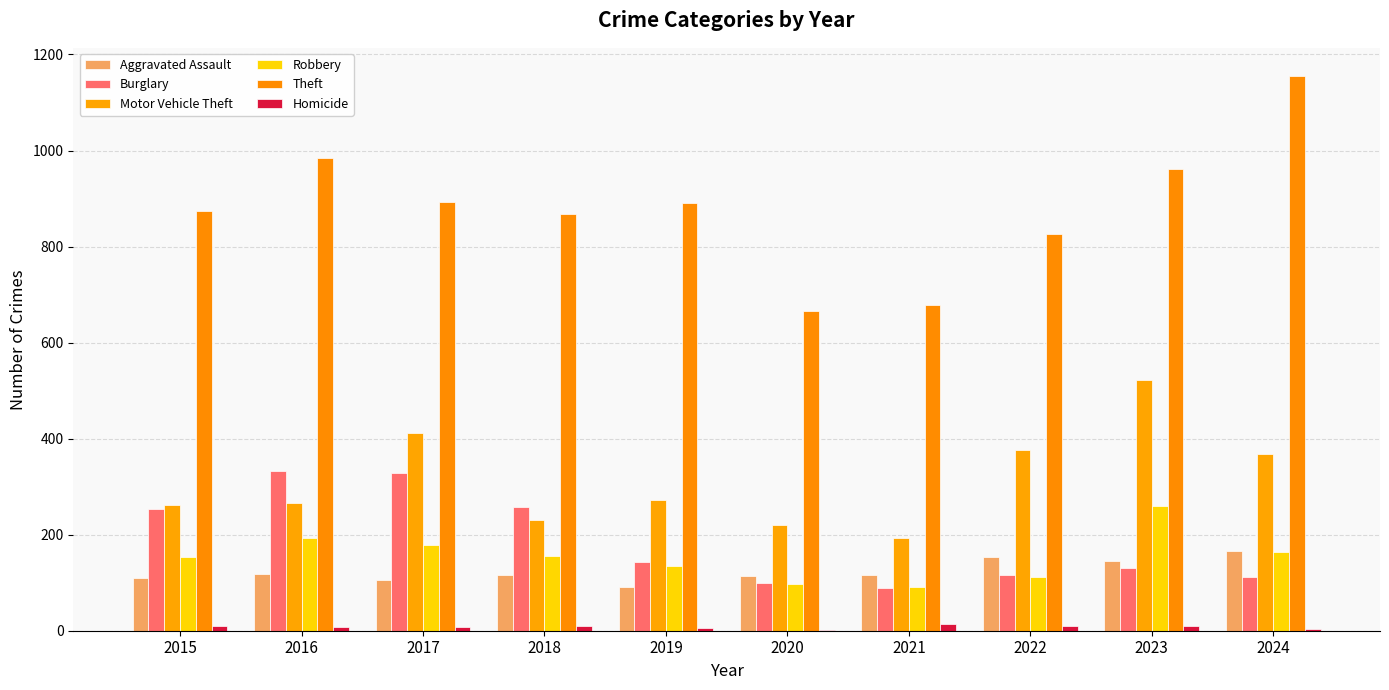

Rank the series at 2017 from highest to lowest value.

Theft, Motor Vehicle Theft, Burglary, Robbery, Aggravated Assault, Homicide